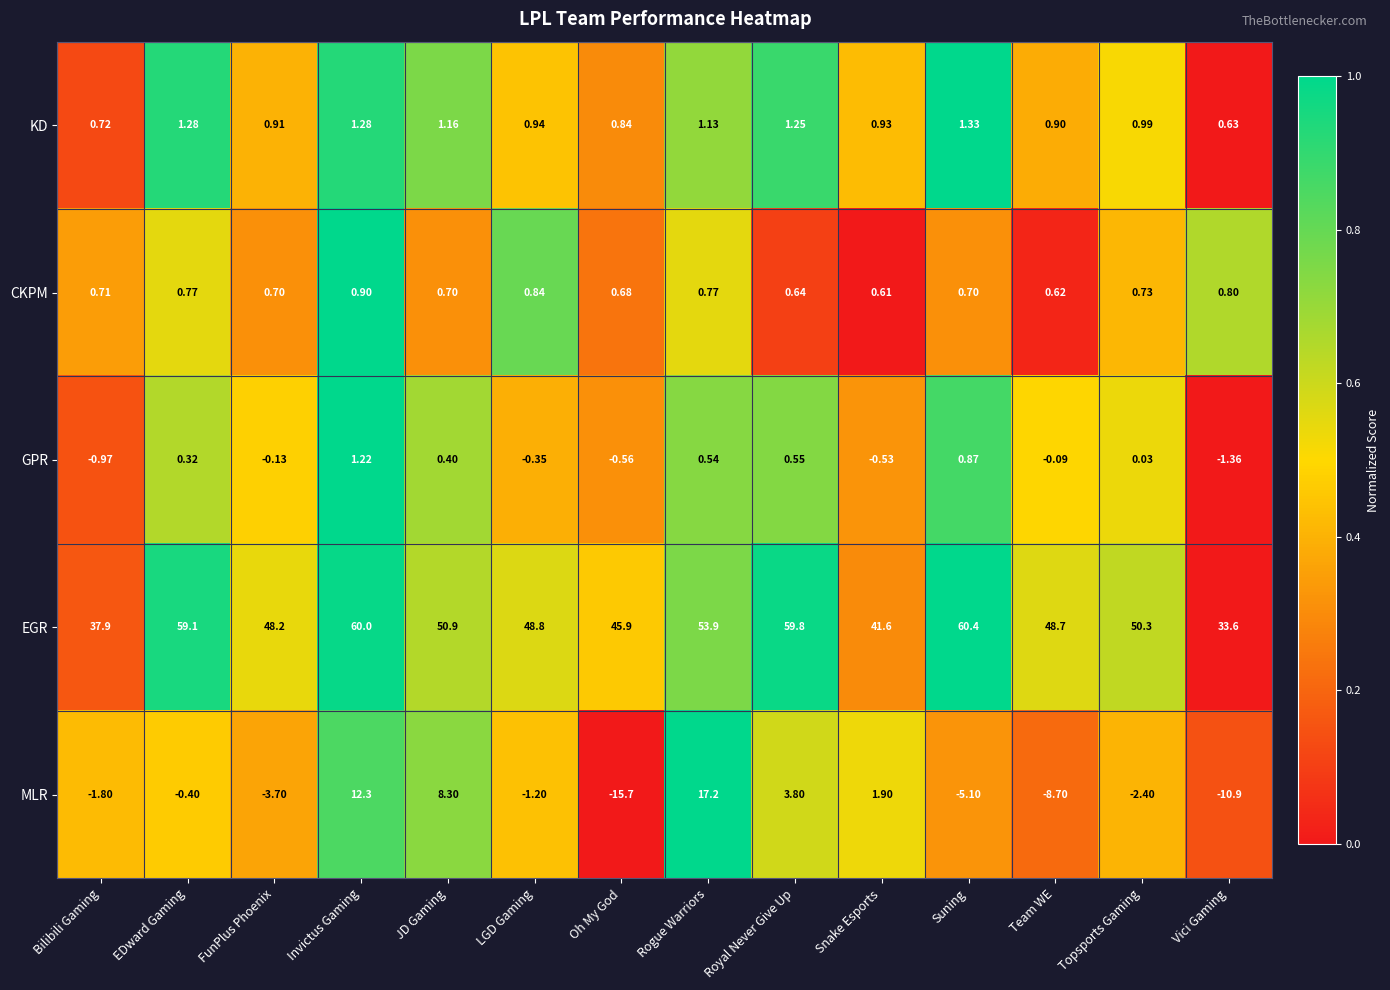

Which series changed the most between Snake Esports and Vici Gaming?

MLR